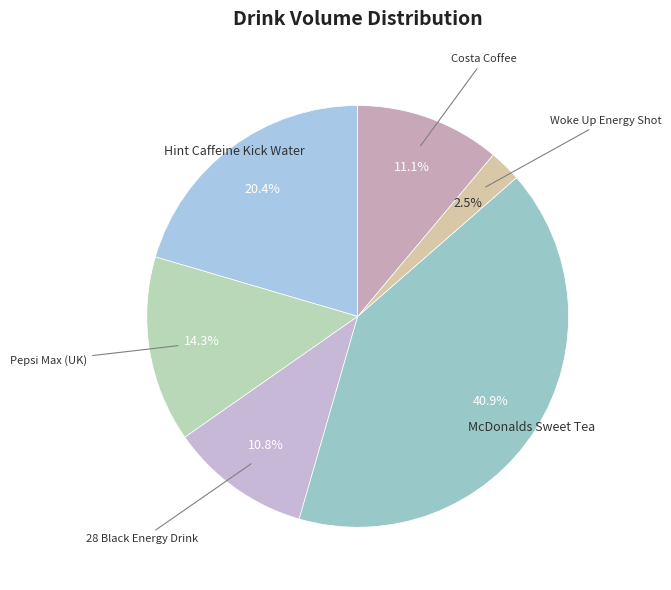

Is it true that McDonalds Sweet Tea is 41% of the pie?

True